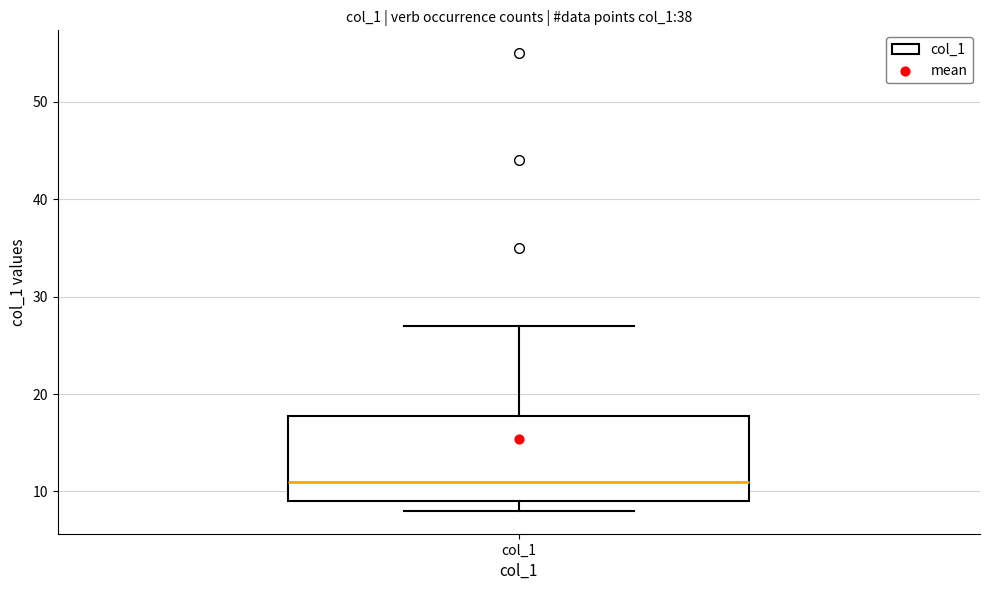

Where is the lower edge of the box for col_1 on the y-axis? The values are not printed on the chart, so give them approximately, as read against the axis.

9